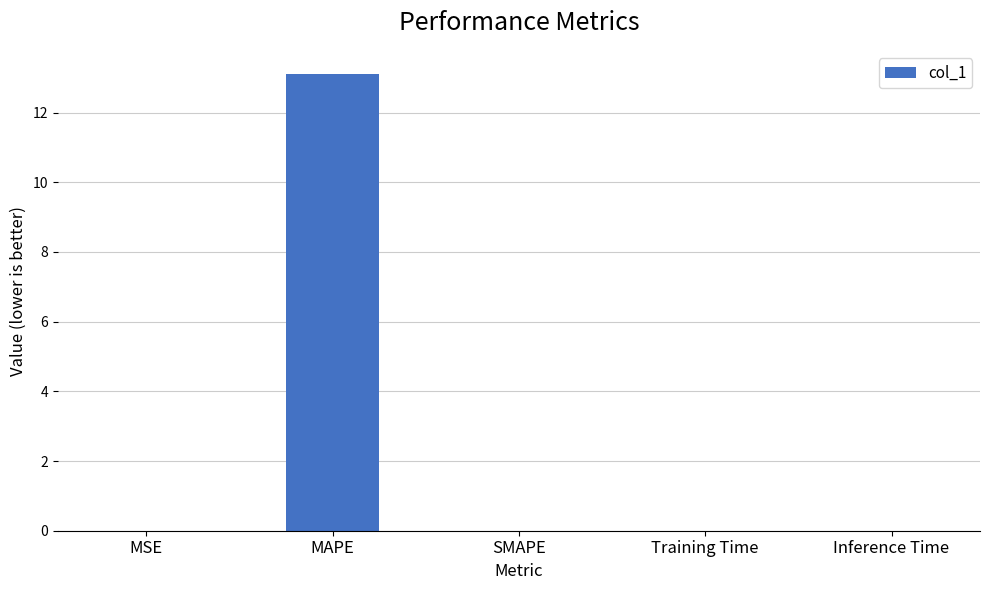

The chart shows a value of -5.9 at SMAPE. True or false?

False